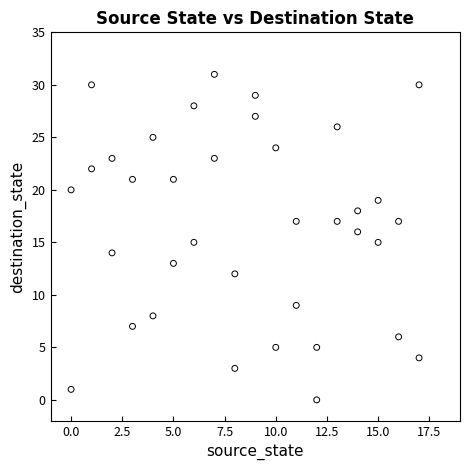

What is the range of Y values (max minus min)?

31